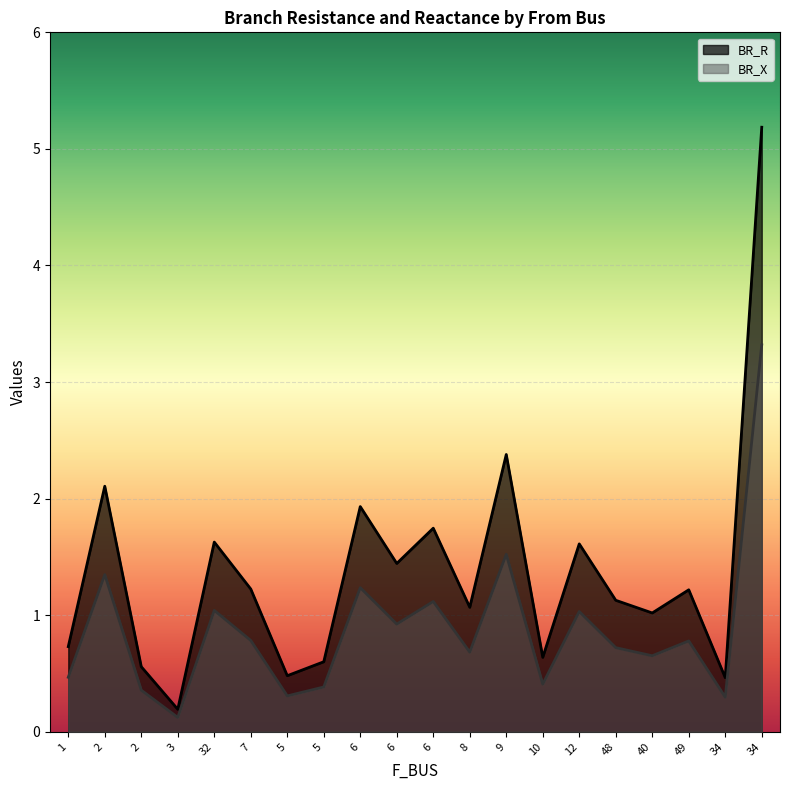

True or false: BR_R and BR_X intersect in this chart.

False